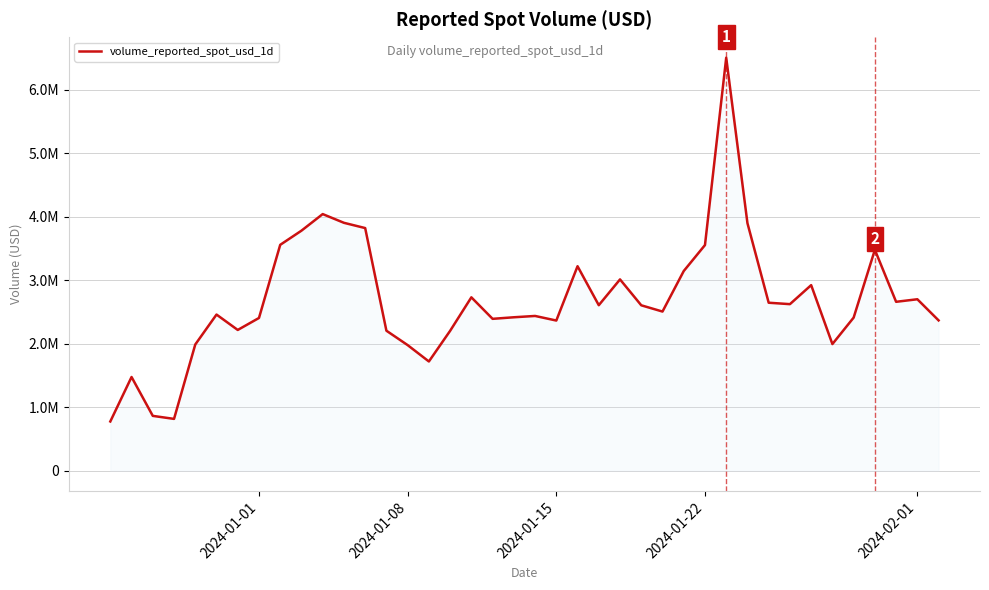

What is the difference between the maximum and second lowest values?

5690570.8